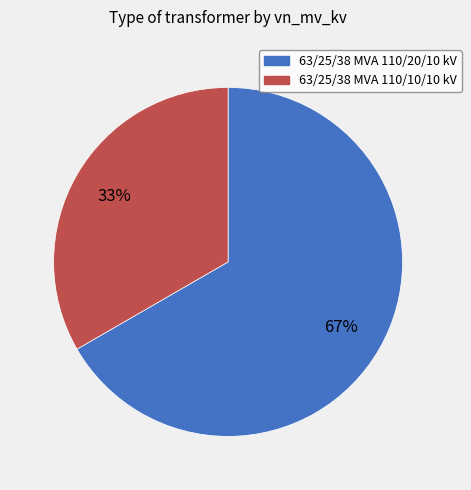

Is there a majority slice in this chart?

Yes